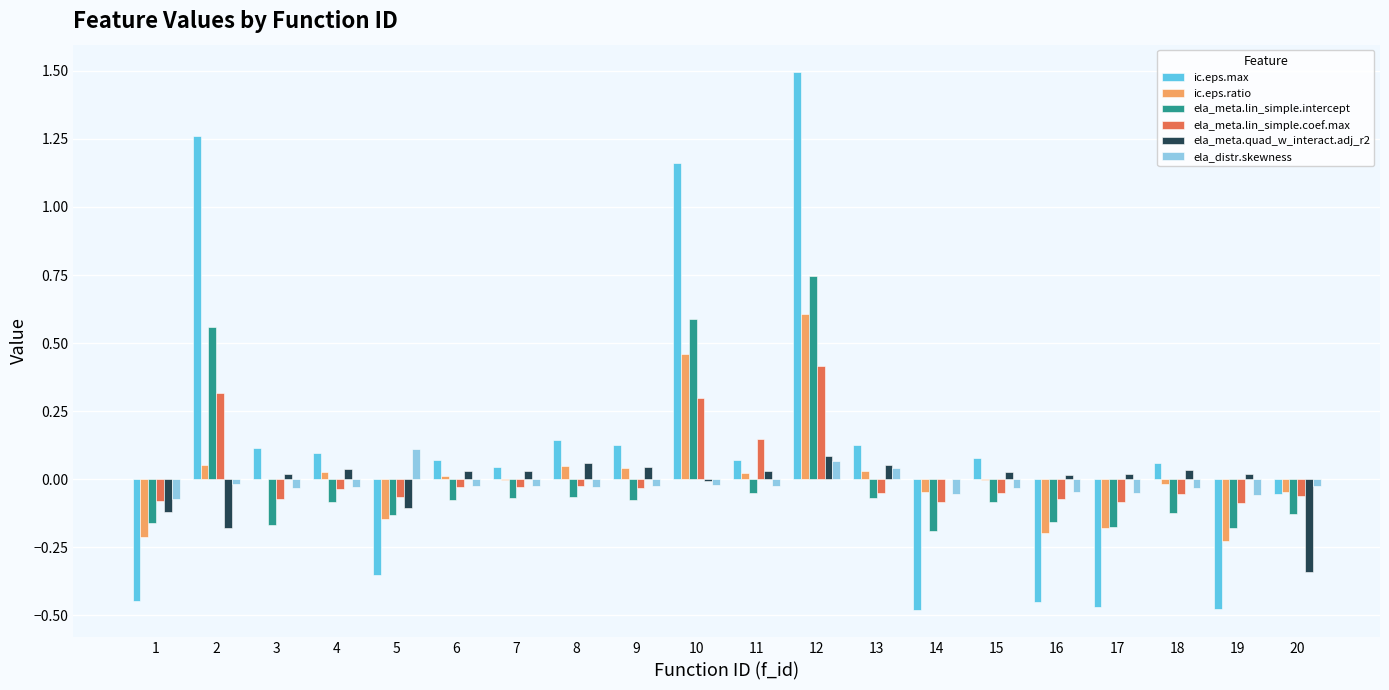

Which series changed the most between 2 and 20?

ic.eps.max